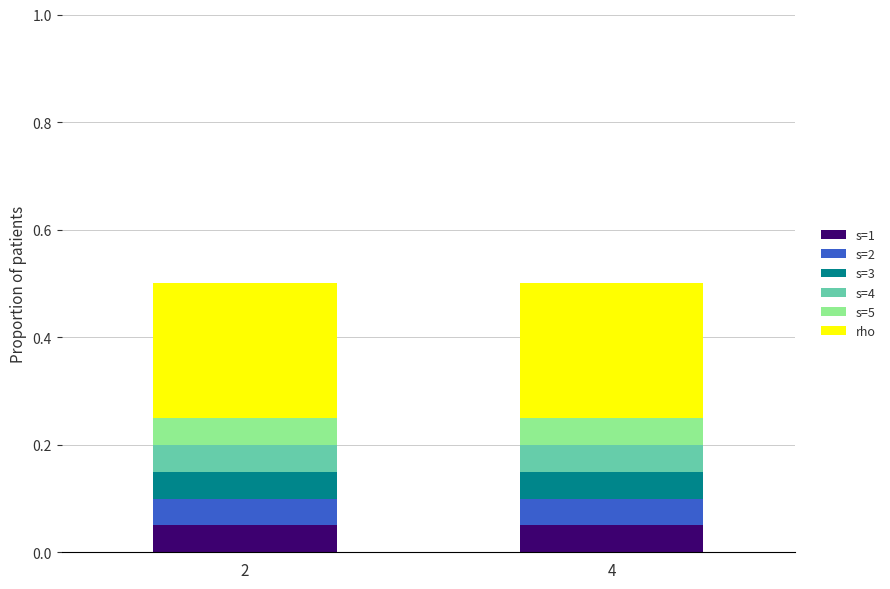

What is the total value across all series at 4?

0.5